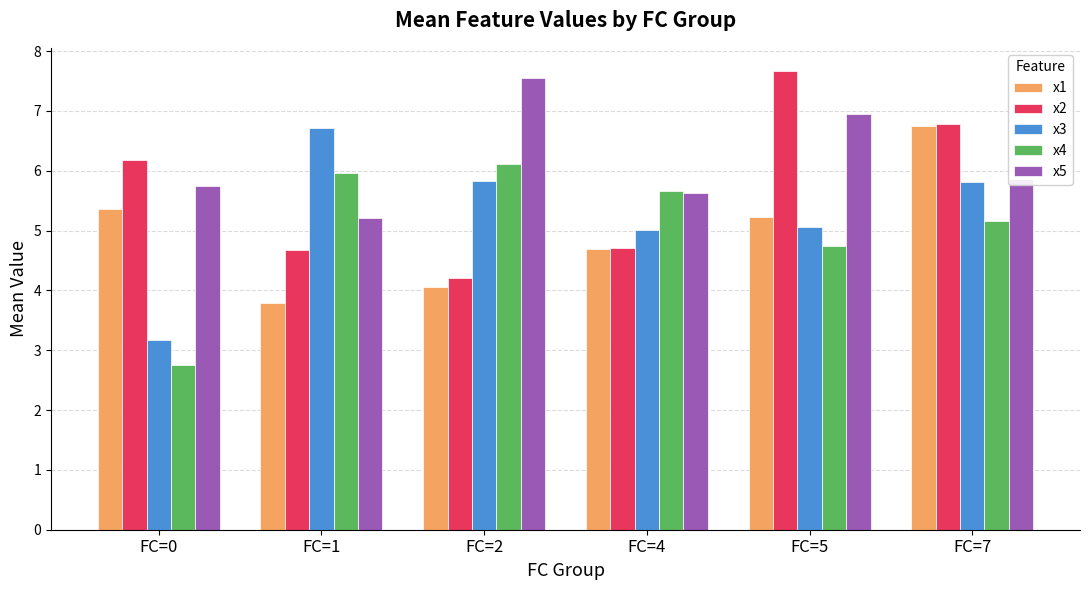

Count the number of categories in the chart.

6